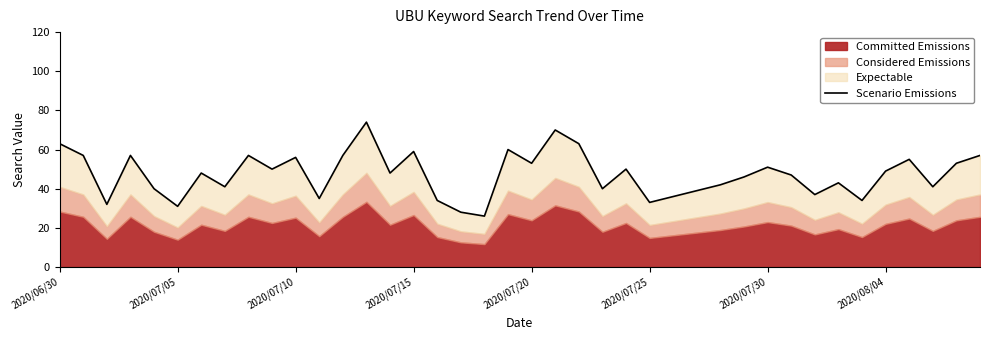

Which label corresponds to the largest value in the chart?

13